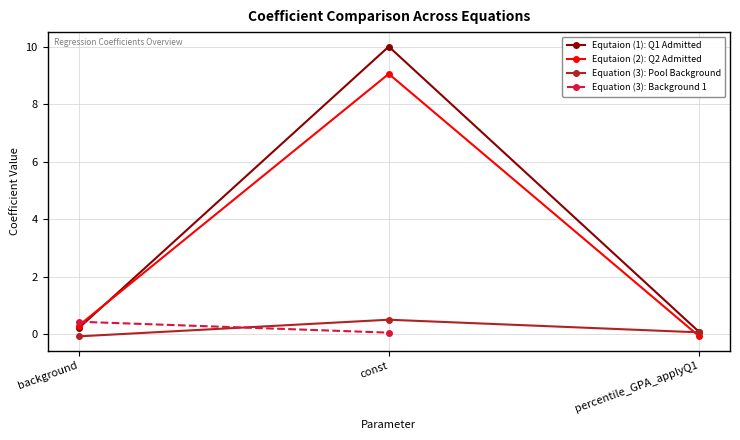

How many categories are shown in the chart?

3